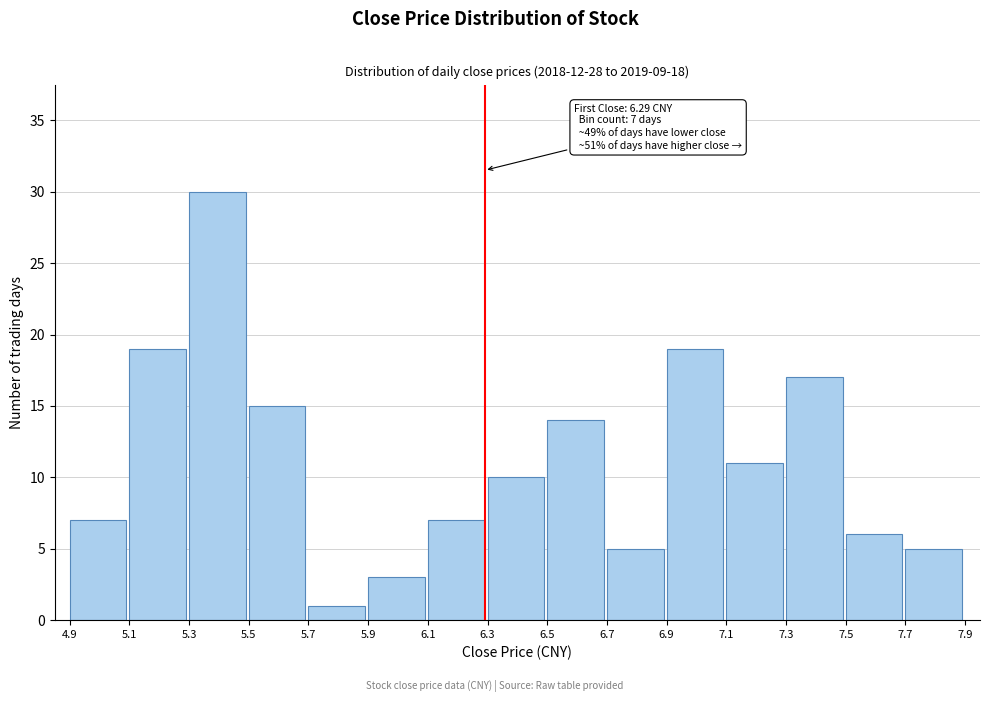

Which range on the x-axis has the tallest bar?

5.3 to 5.5